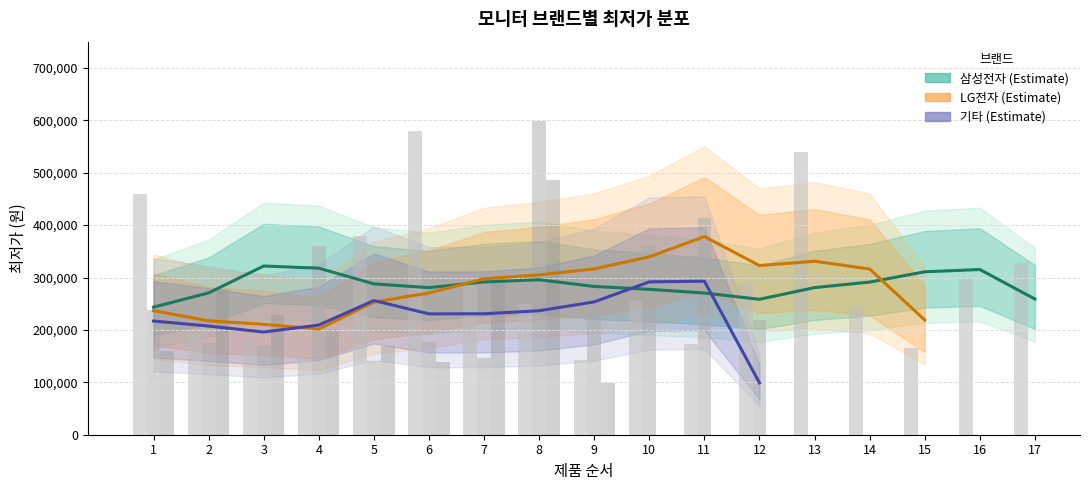

What is the difference between the maximum and minimum values in the LG전자 series?

176477.6